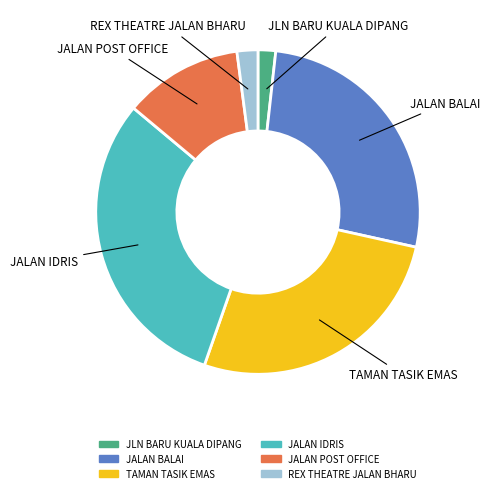

Do JALAN BALAI and TAMAN TASIK EMAS together represent more than half of the pie?

Yes